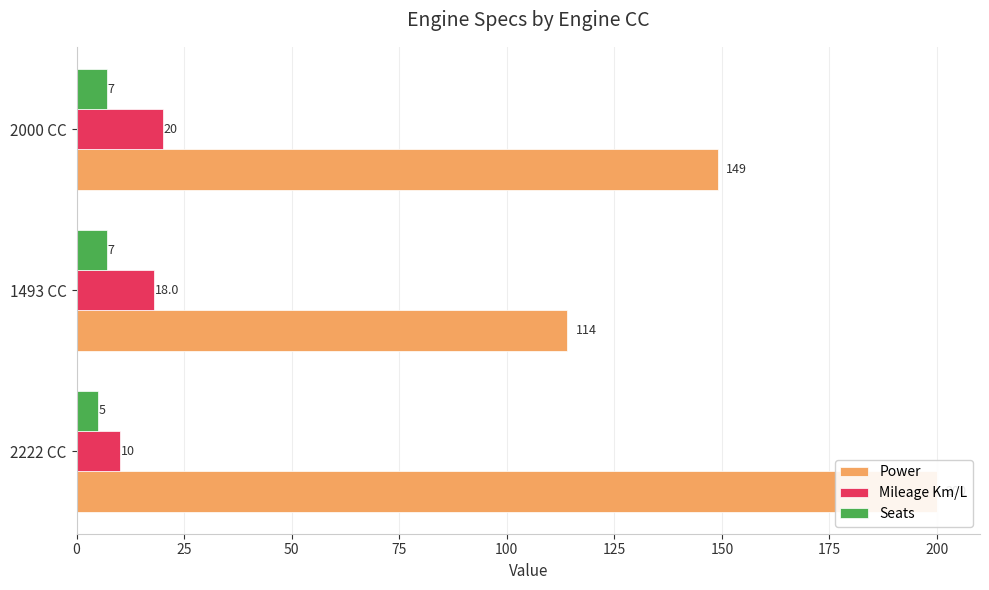

Is it true that Seats equals 2 at 2222 CC?

False